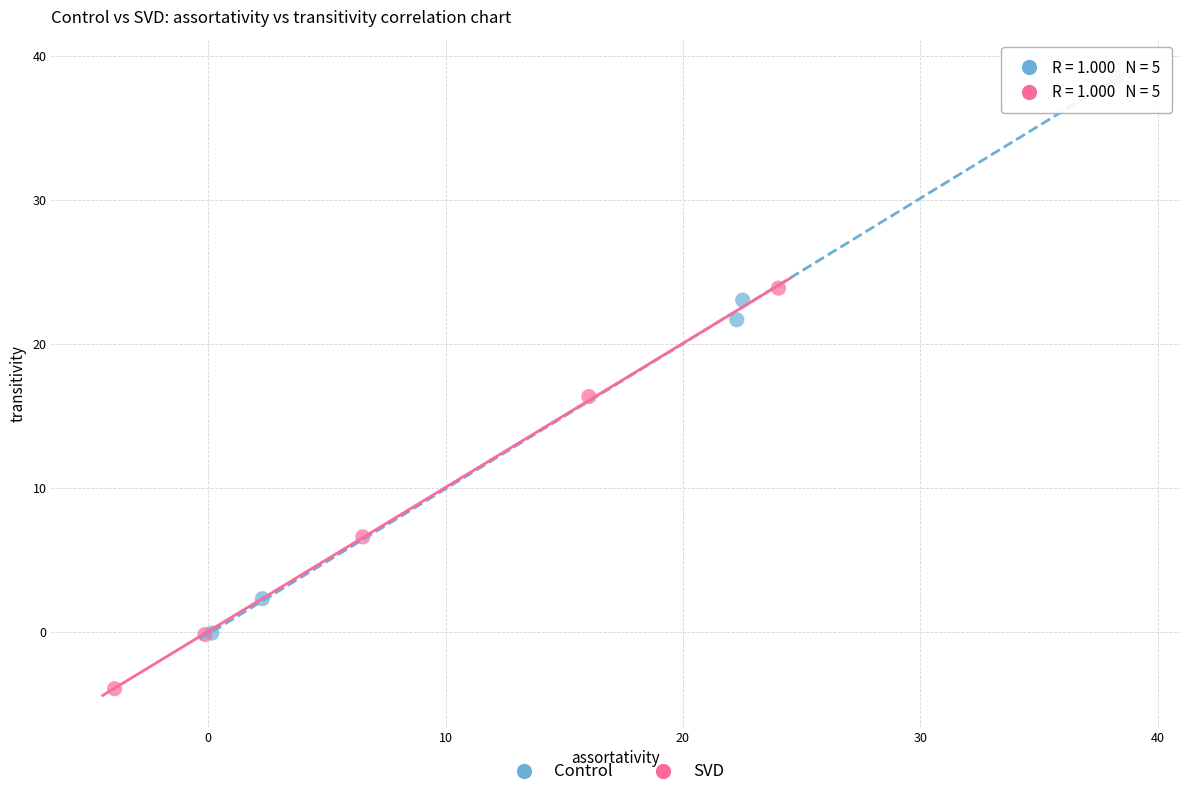

Which series has the widest spread of Y values?

Control